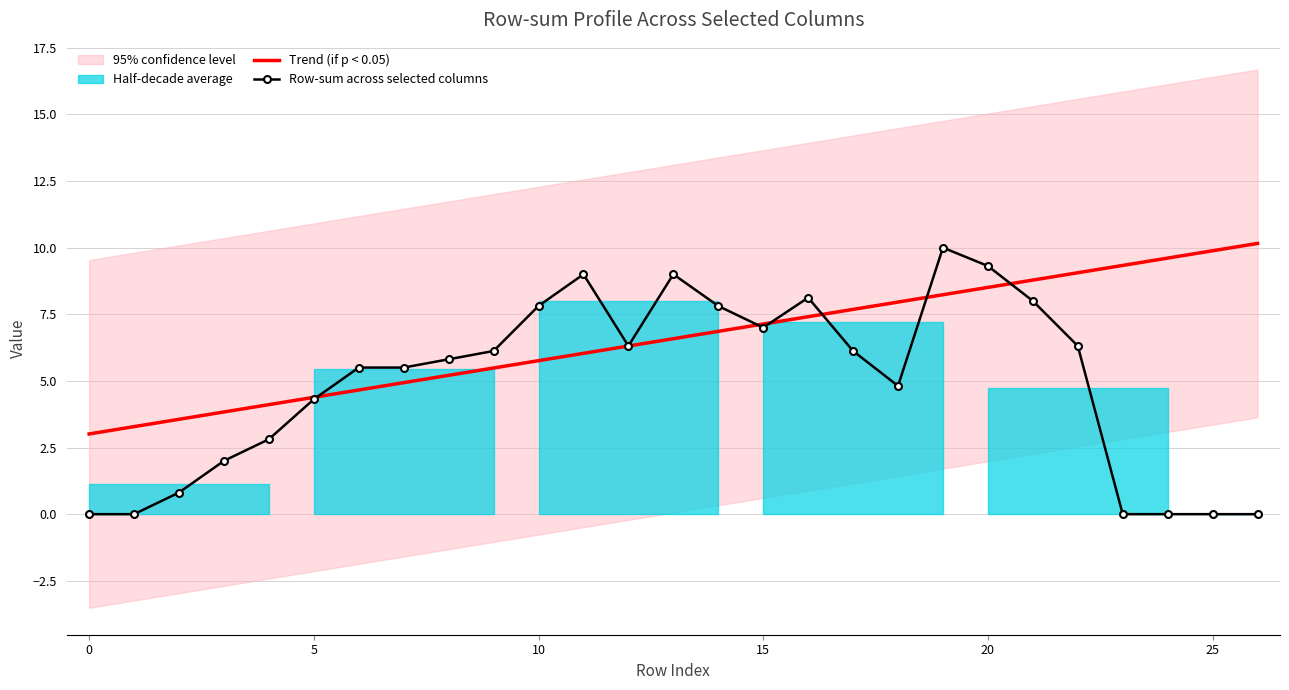

Where is the first local minimum for Row-sum across selected columns?

12